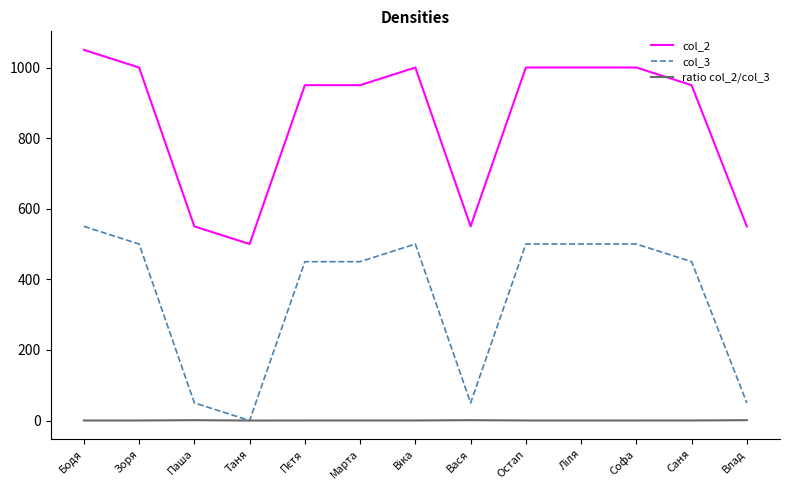

Which category has the lowest value in the col_3 series?

Таня